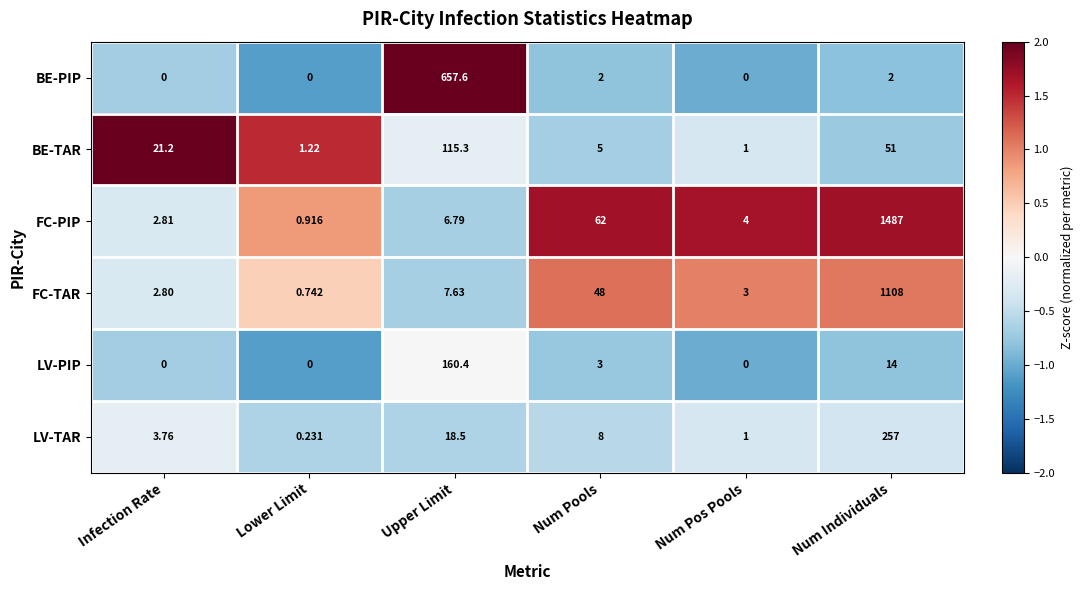

Which category has the lowest value in the FC-PIP series?

Lower Limit